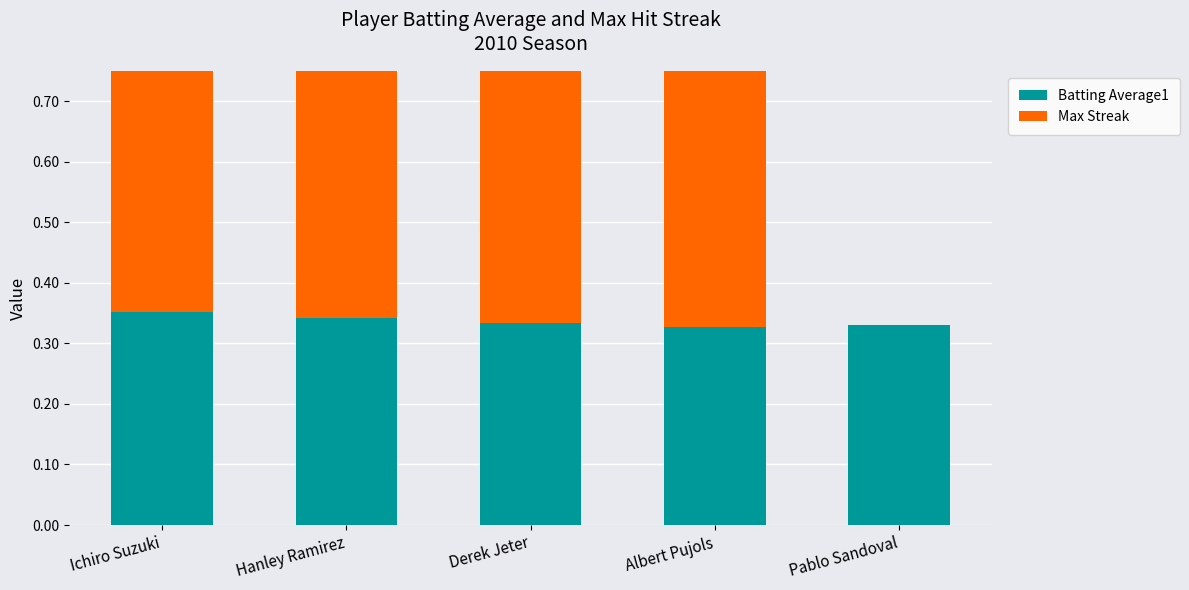

What is the difference between the Max Streak values at Pablo Sandoval and Derek Jeter?

2.0